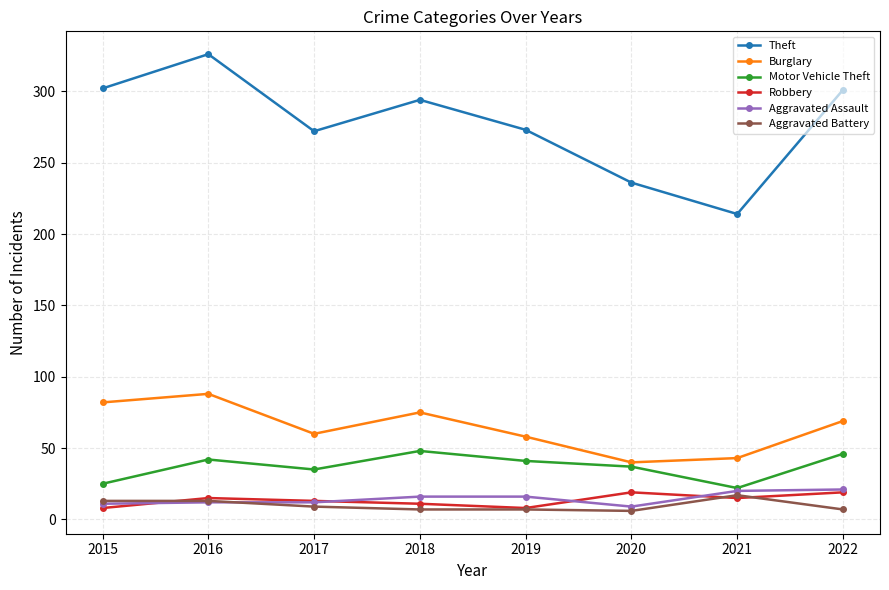

Is it true that Motor Vehicle Theft equals 25 at 2015?

True